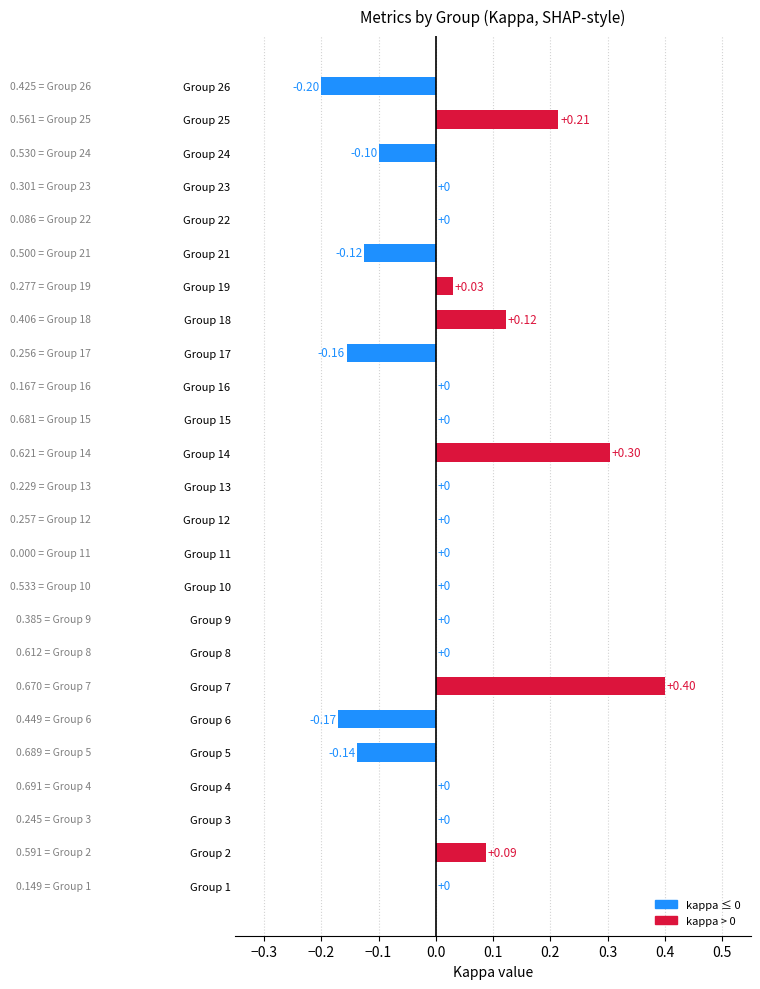

Between Group 11 and Group 24, which is larger?

Group 11